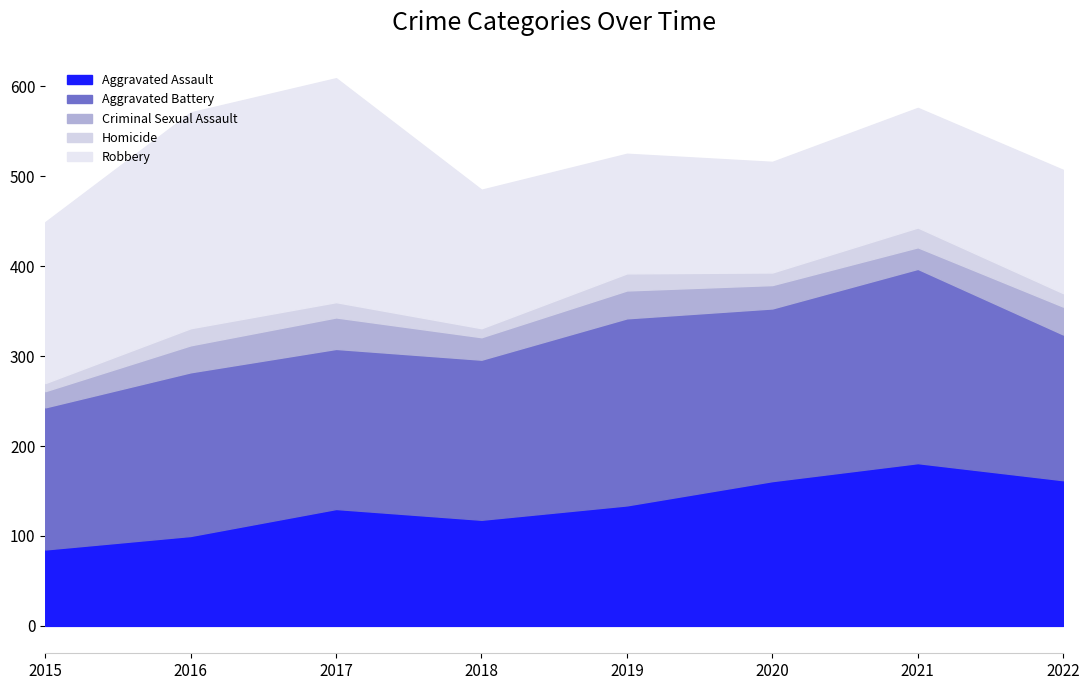

Which category has the lowest value in the Aggravated Assault series?

2015